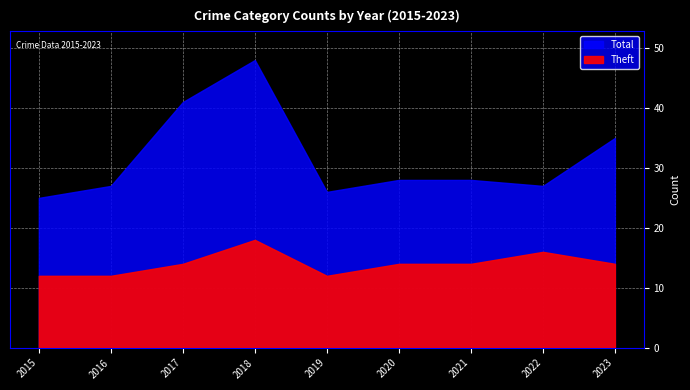

Reading left to right, list all the values displayed in this chart.

Theft: 12	12	14	18	12	14	14	16	14
Total: 25	27	41	48	26	28	28	27	35